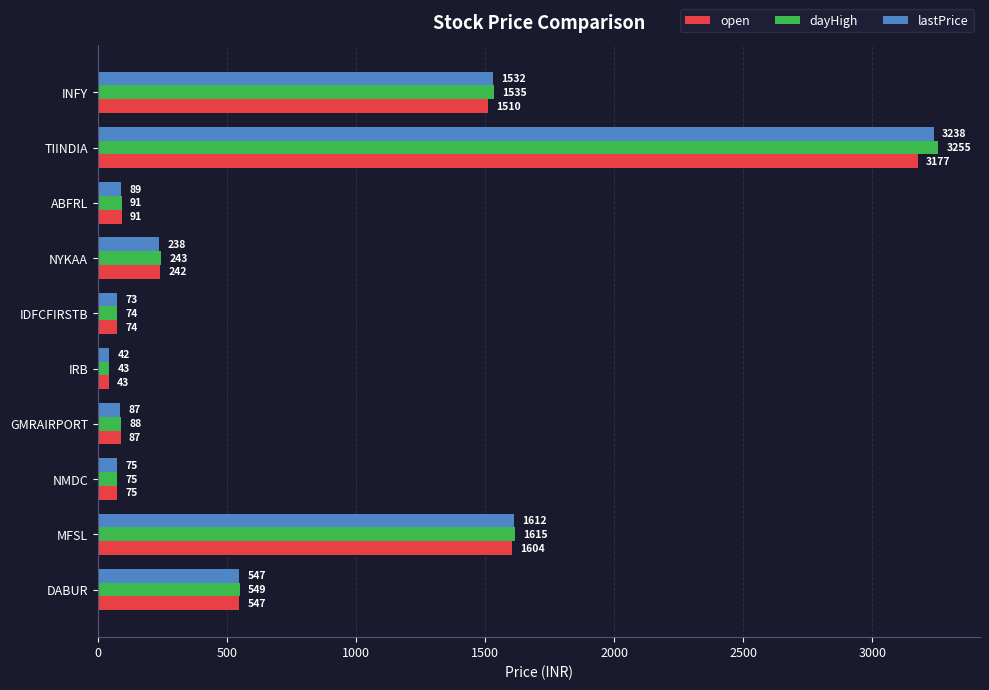

Which series has the largest range (max minus min)?

dayHigh